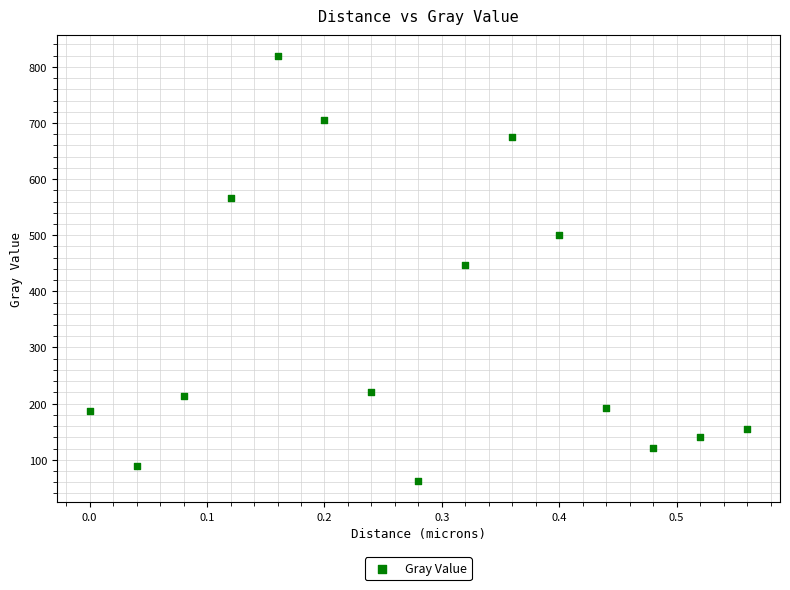

What is the range of Y values (max minus min)?

756.7